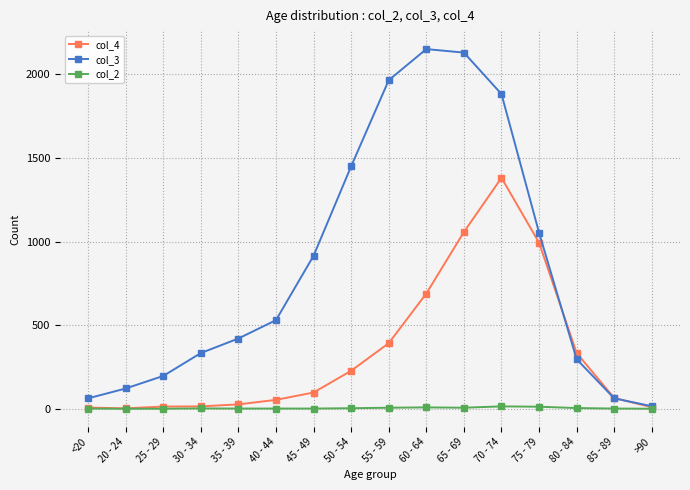

The col_2 series shows 14 at 70 - 74. True or false?

True